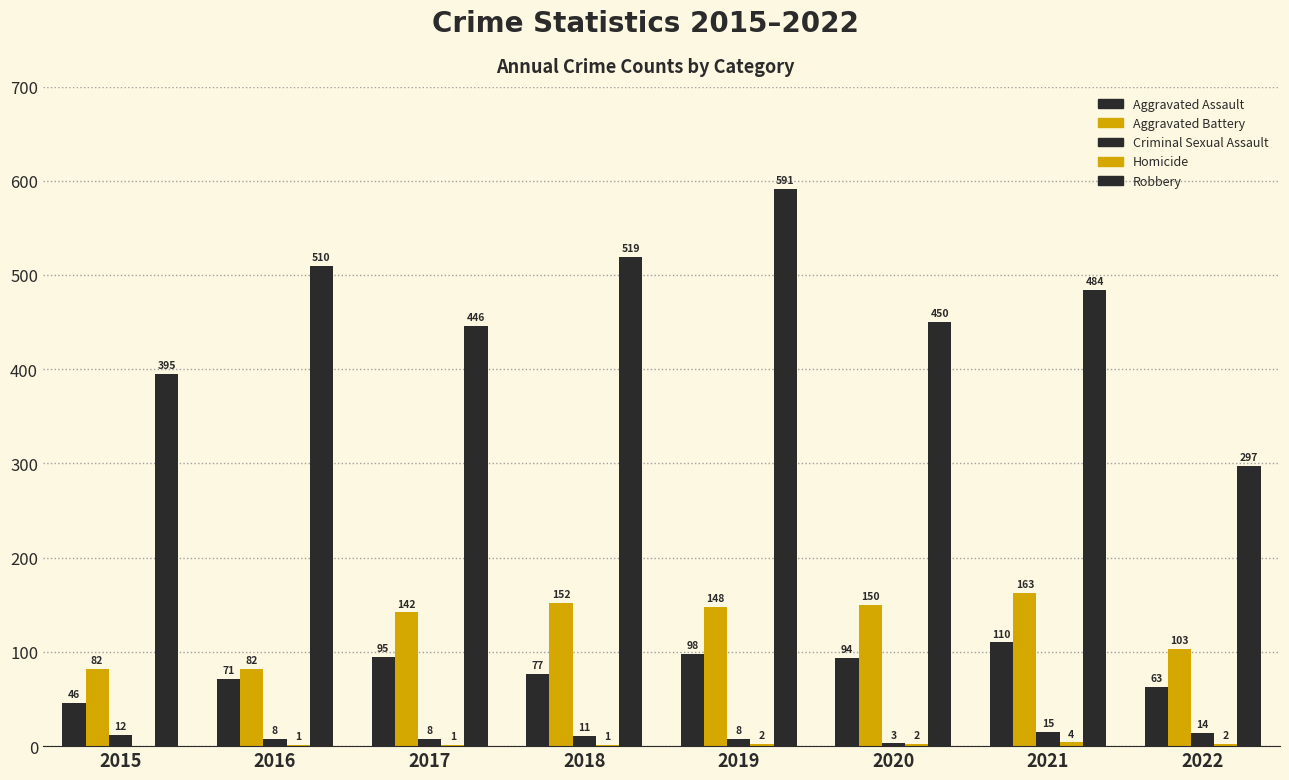

Are the bars horizontal?

No